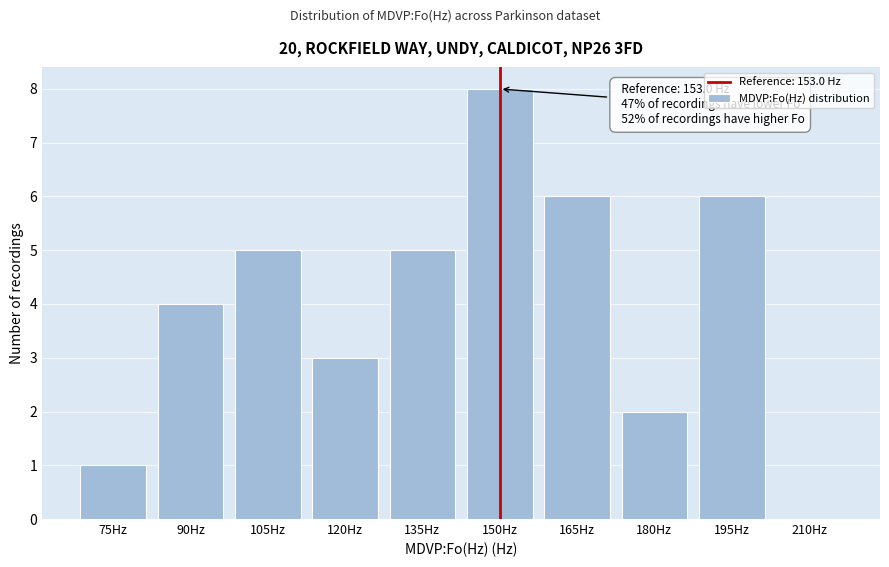

Reading left to right, transcribe all the data shown in this chart.

75Hz=1	90Hz=4	105Hz=5	120Hz=3	135Hz=5	150Hz=8	165Hz=6	180Hz=2	195Hz=6	210Hz=0